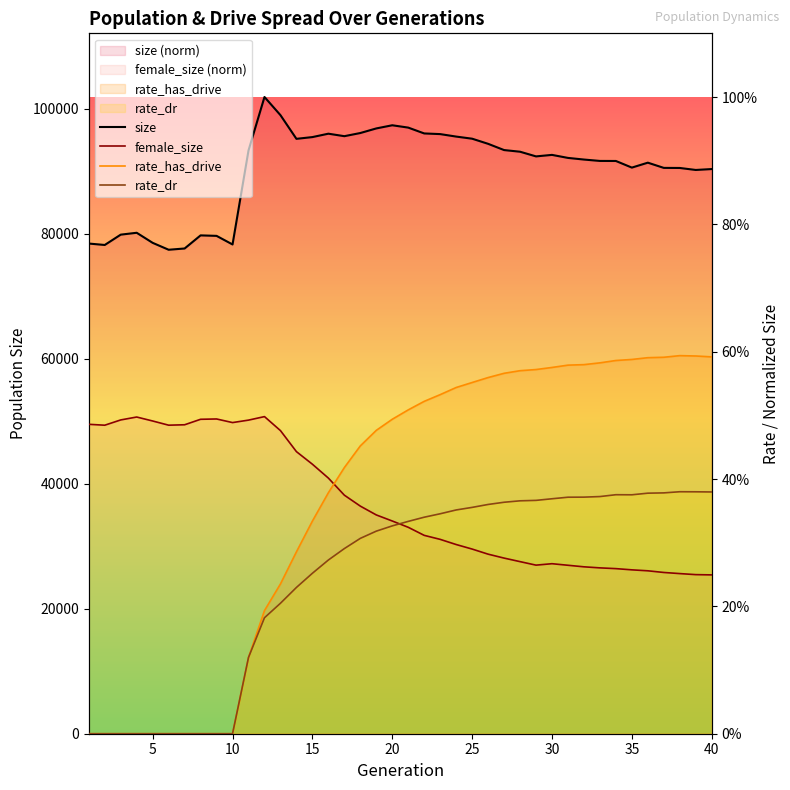

How many rate_dr values are between 0 and 1?

40